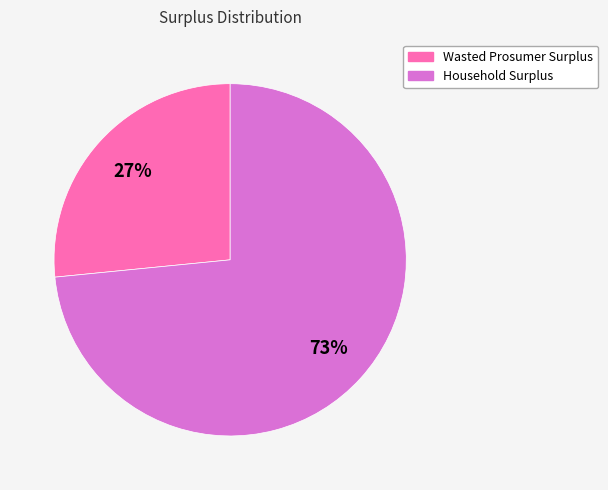

Which has a higher value, Household Surplus or Wasted Prosumer Surplus?

Household Surplus